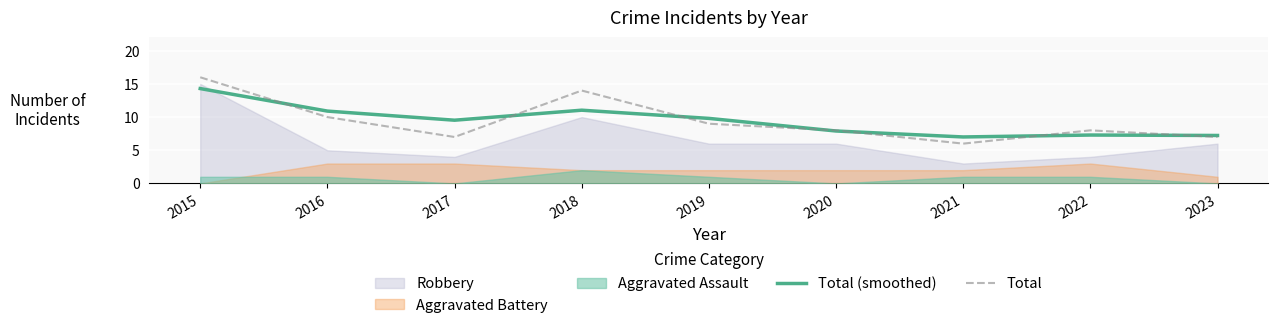

Where is Total nearest to the value 11?

2016